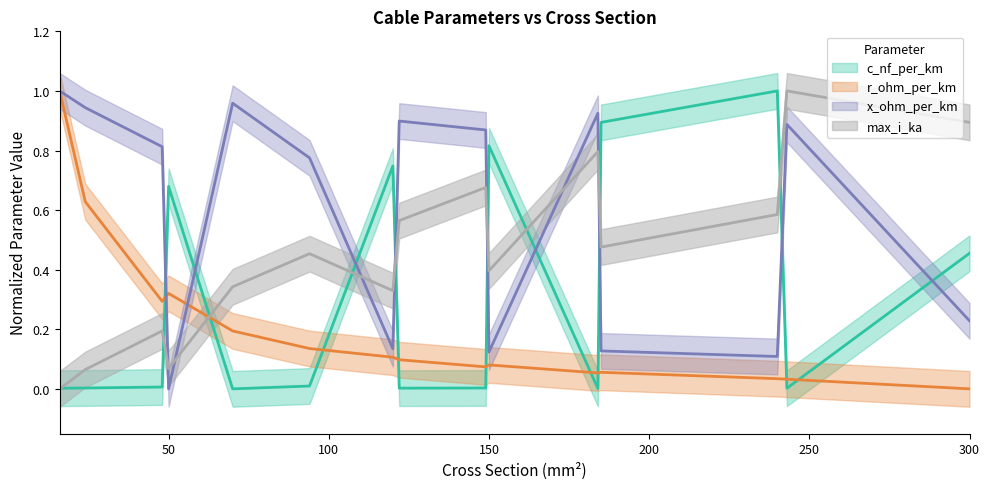

Read the x_ohm_per_km value at 185.

0.1